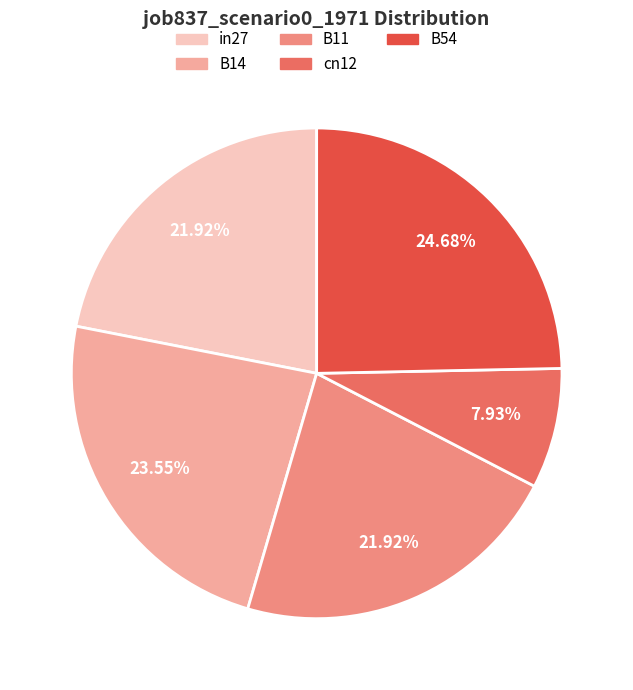

What percentage do B14 and B54 together represent?

48.2%